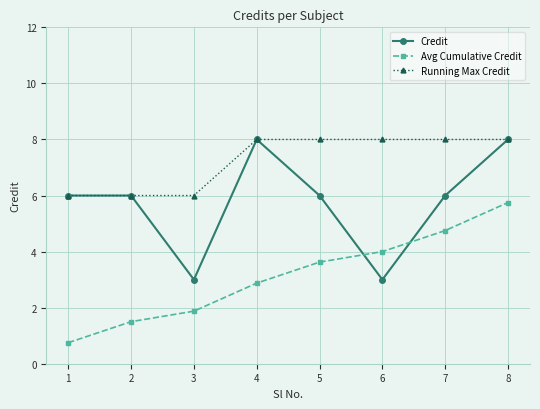

Which series has the largest total across all categories?

Running Max Credit